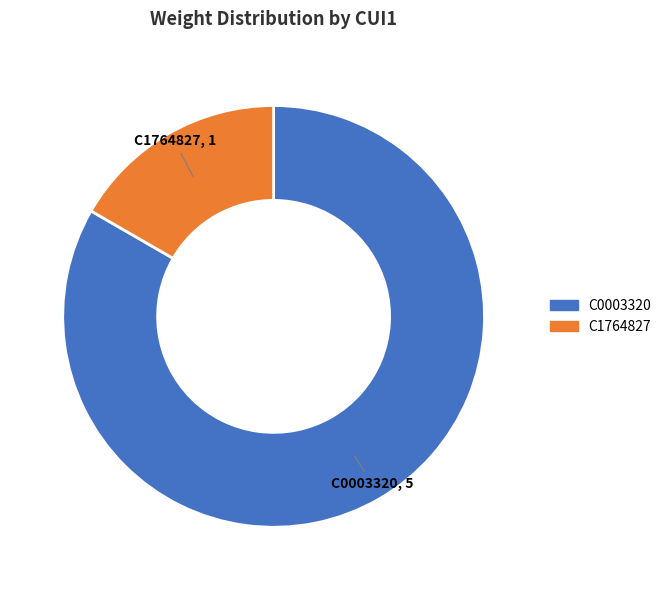

Between C1764827 and C0003320, which is larger?

C0003320